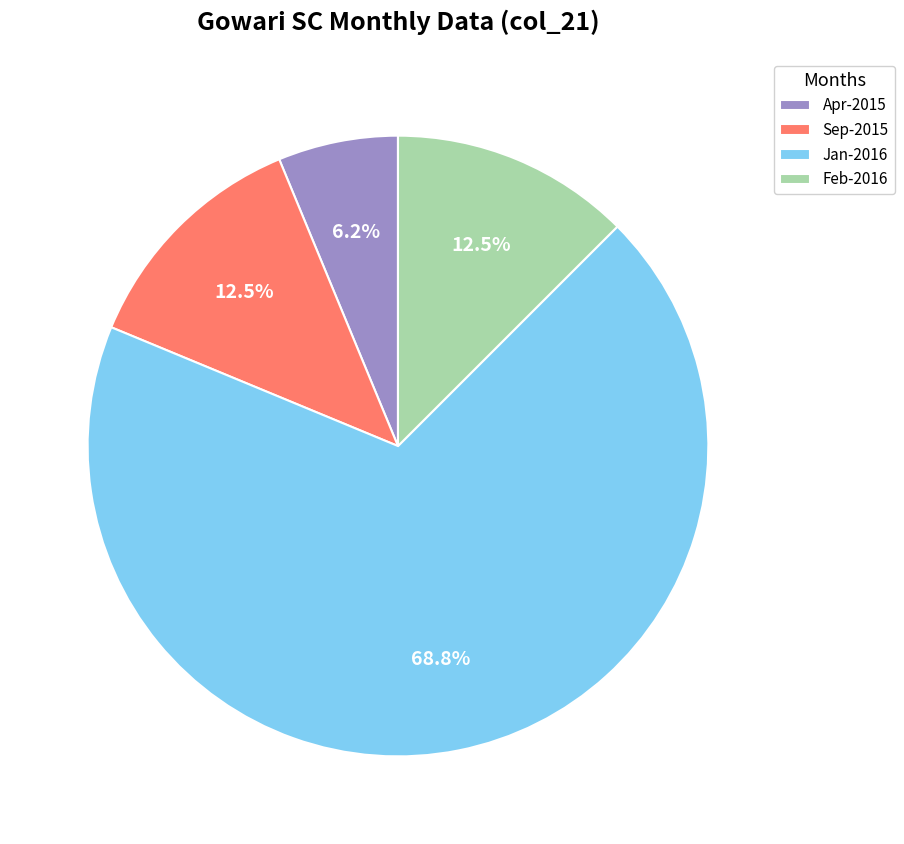

Approximately how many times larger is the value at Jan-2016 compared to Sep-2015?

5.5